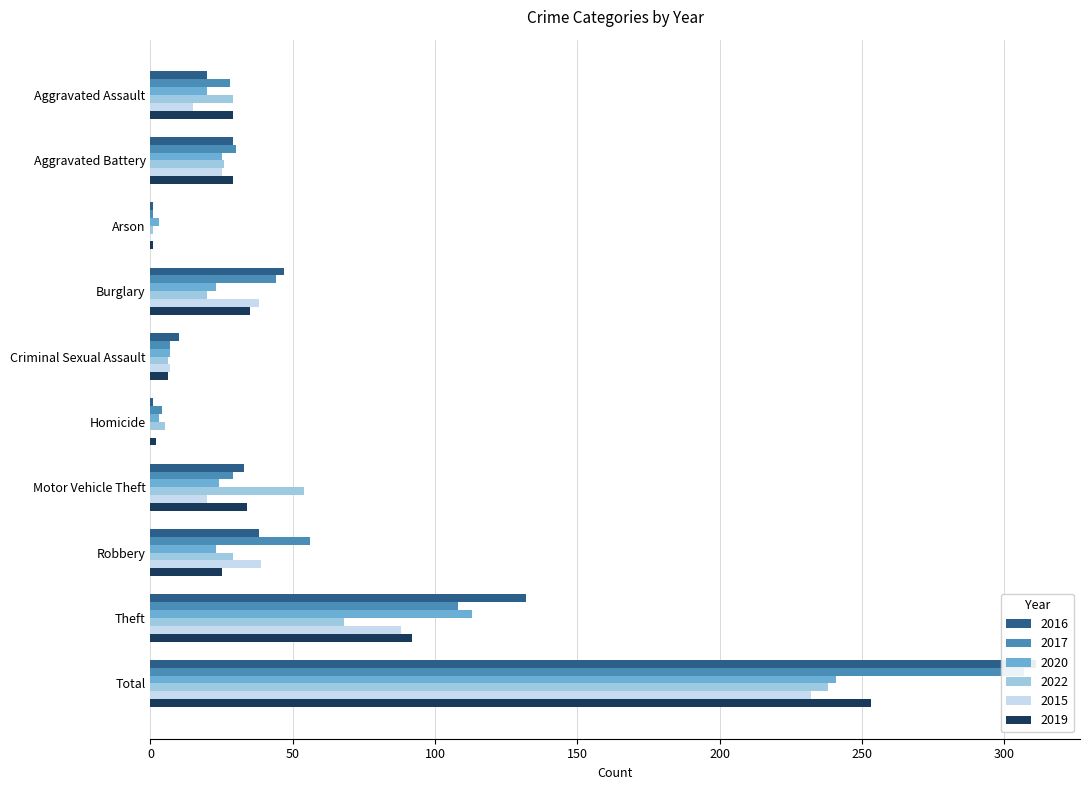

The value of 2019 at Theft is 19. True or false?

False